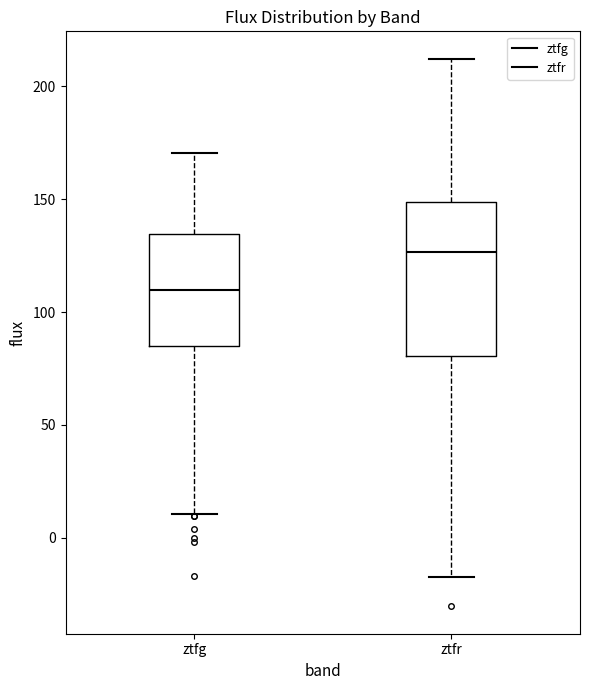

Which box is the tallest, from its lower edge to its upper edge?

ztfr